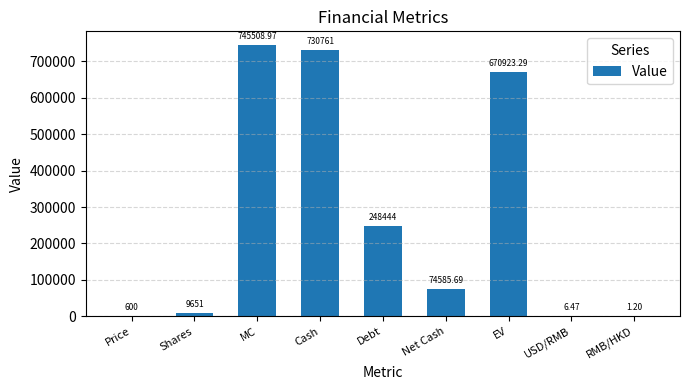

Are the bars horizontal?

No